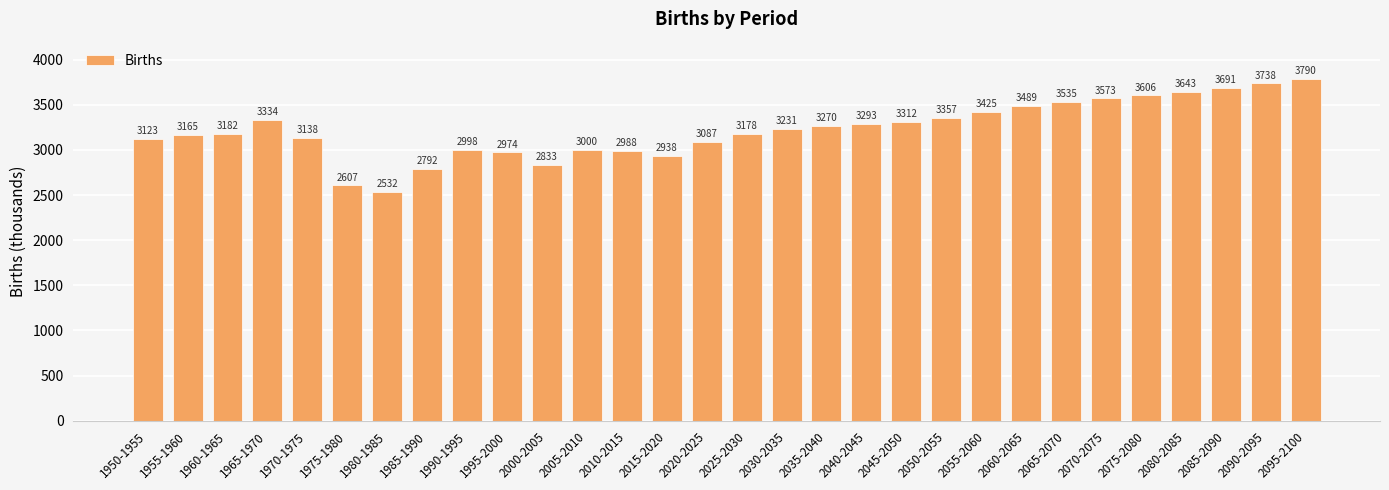

How many data points are less than 3231?

15